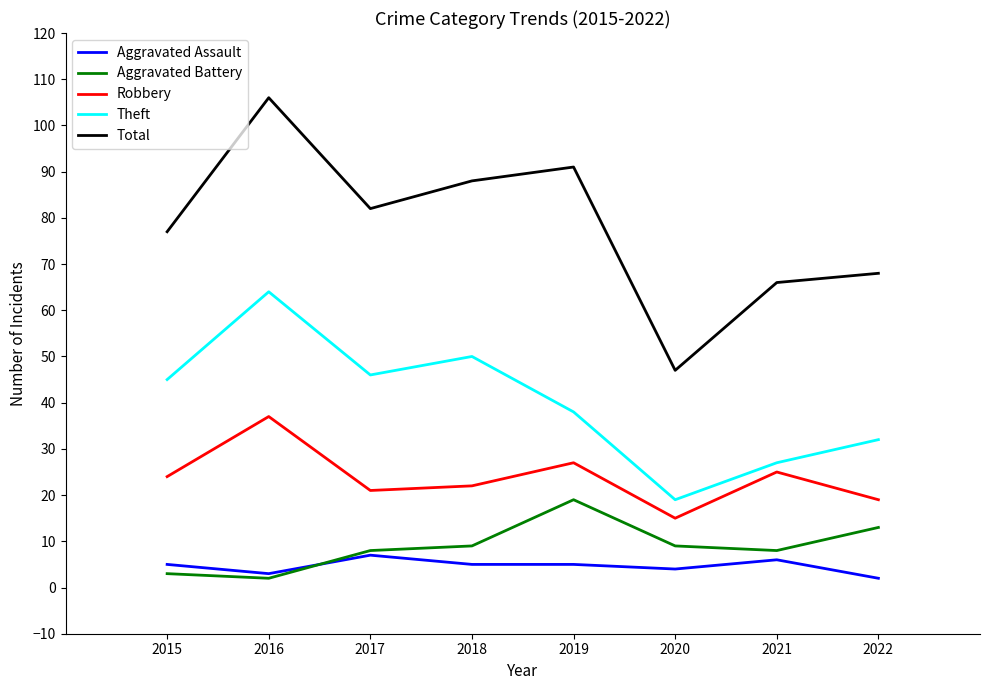

Which series changed the most between 2019 and 2020?

Total